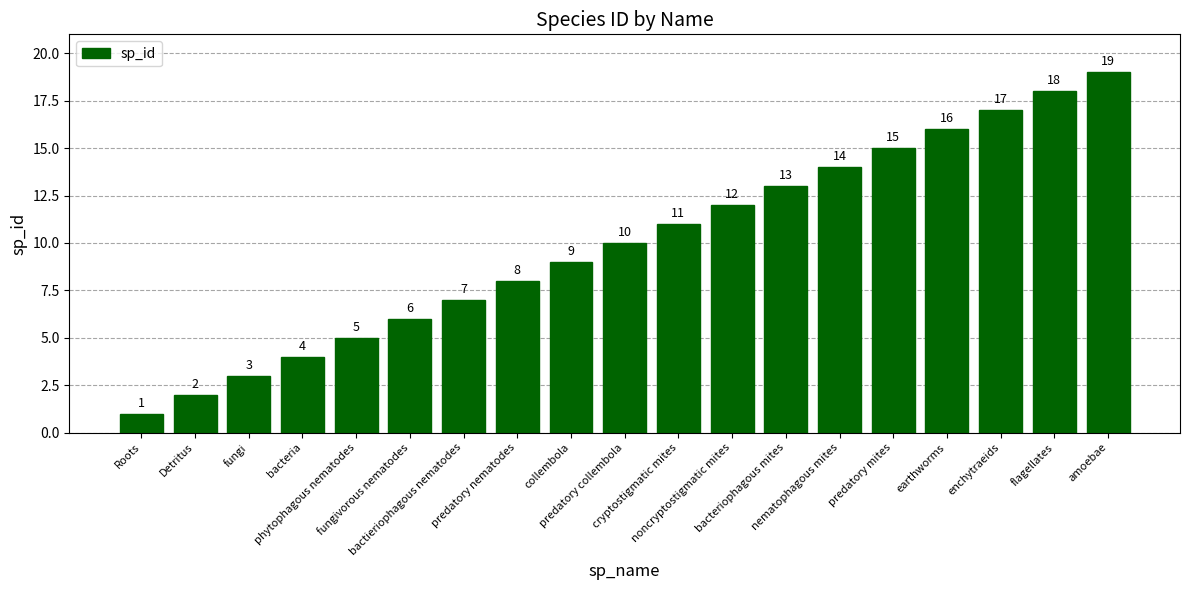

What is the maximum value shown in the chart?

19